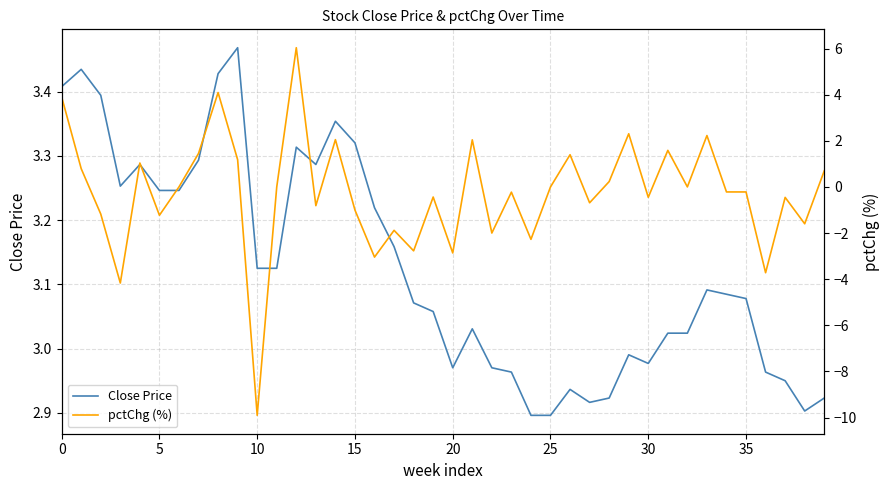

Between 15 and 26, which series saw the biggest shift?

pctChg (%)